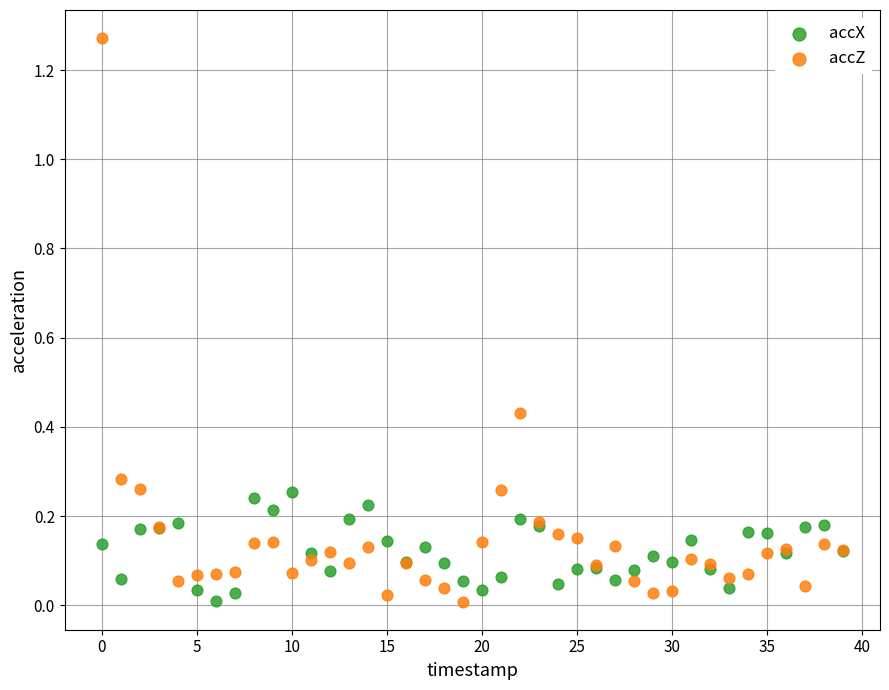

Which series contains the highest Y value?

accZ